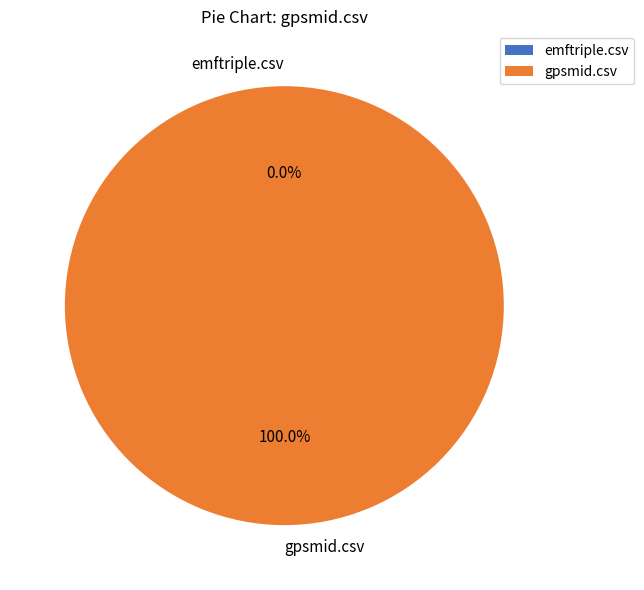

Count the number of slices in the pie.

2